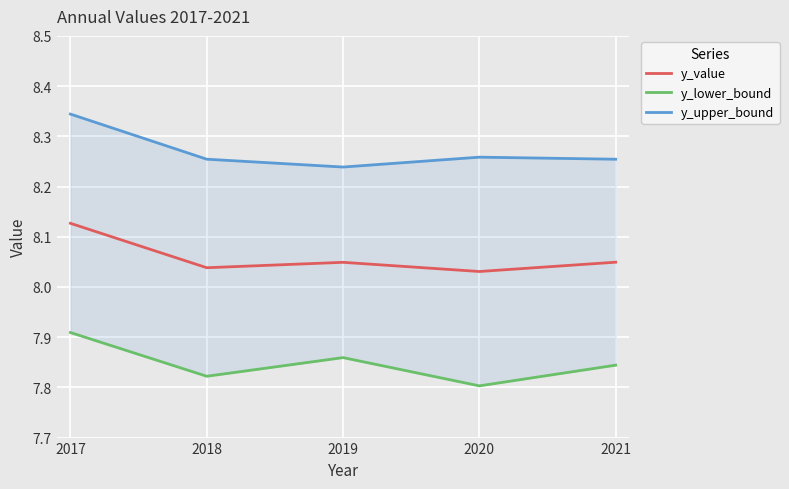

Is it true that y_upper_bound equals 13.2 at 2017?

False